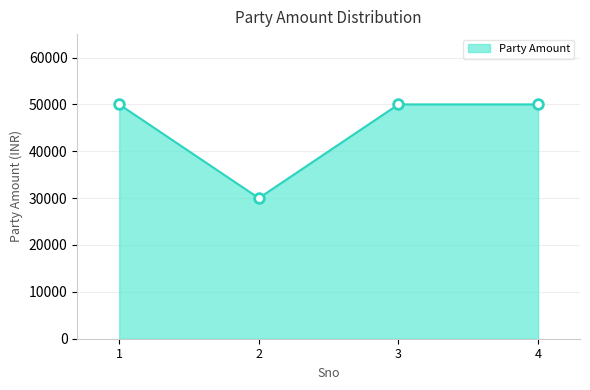

The chart shows a value of 18091 at 1. True or false?

False